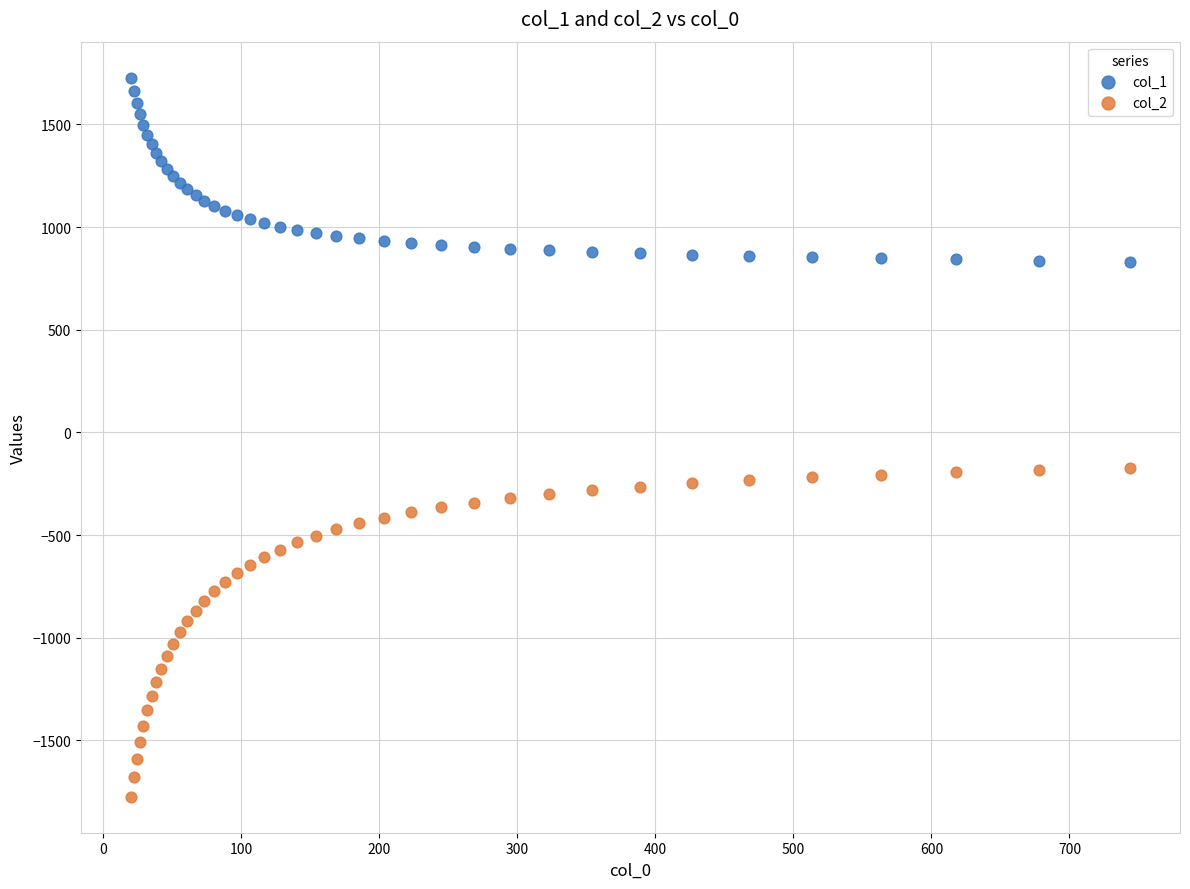

Which series has the widest spread of Y values?

col_2